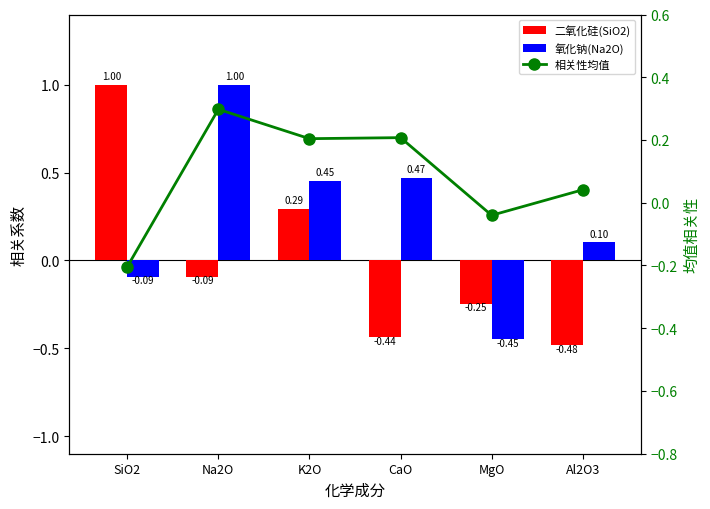

Reading left to right, list all the values displayed in this chart.

二氧化硅(SiO2): SiO2=1.0	Na2O=-0.1	K2O=0.3	CaO=-0.4	MgO=-0.2	Al2O3=-0.5
氧化钠(Na2O): SiO2=-0.1	Na2O=1.0	K2O=0.5	CaO=0.5	MgO=-0.4	Al2O3=0.1
相关性均值: SiO2=-0.2	Na2O=0.3	K2O=0.2	CaO=0.2	MgO=-0.0	Al2O3=0.0